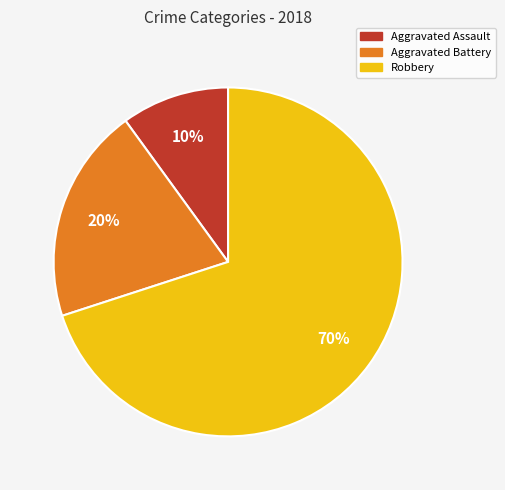

Is the sum of Robbery and Aggravated Assault greater than half?

Yes